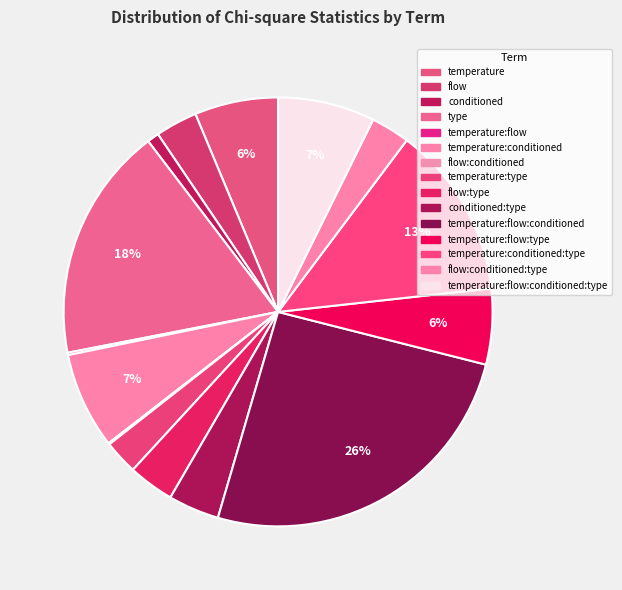

What is the change in value from temperature:conditioned to temperature:flow:type?

-7.4